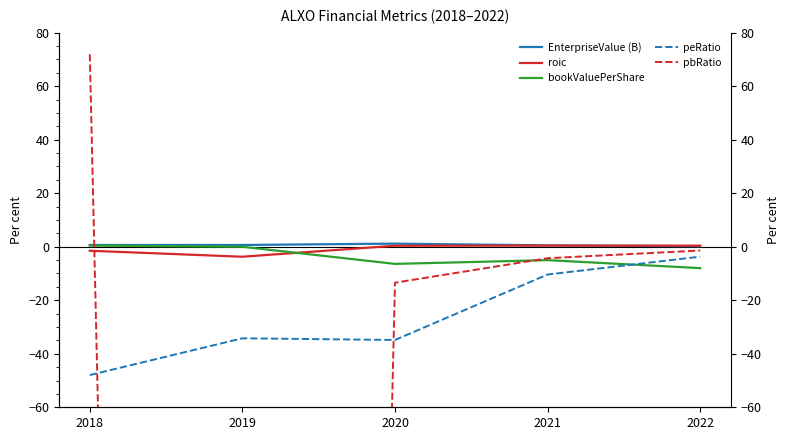

How many interior local valleys does the bookValuePerShare series have?

1